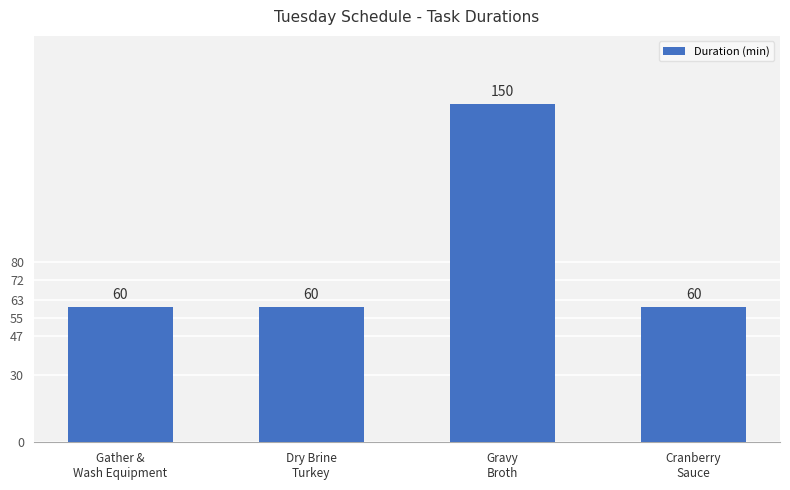

What is the difference between the maximum and second lowest values?

90